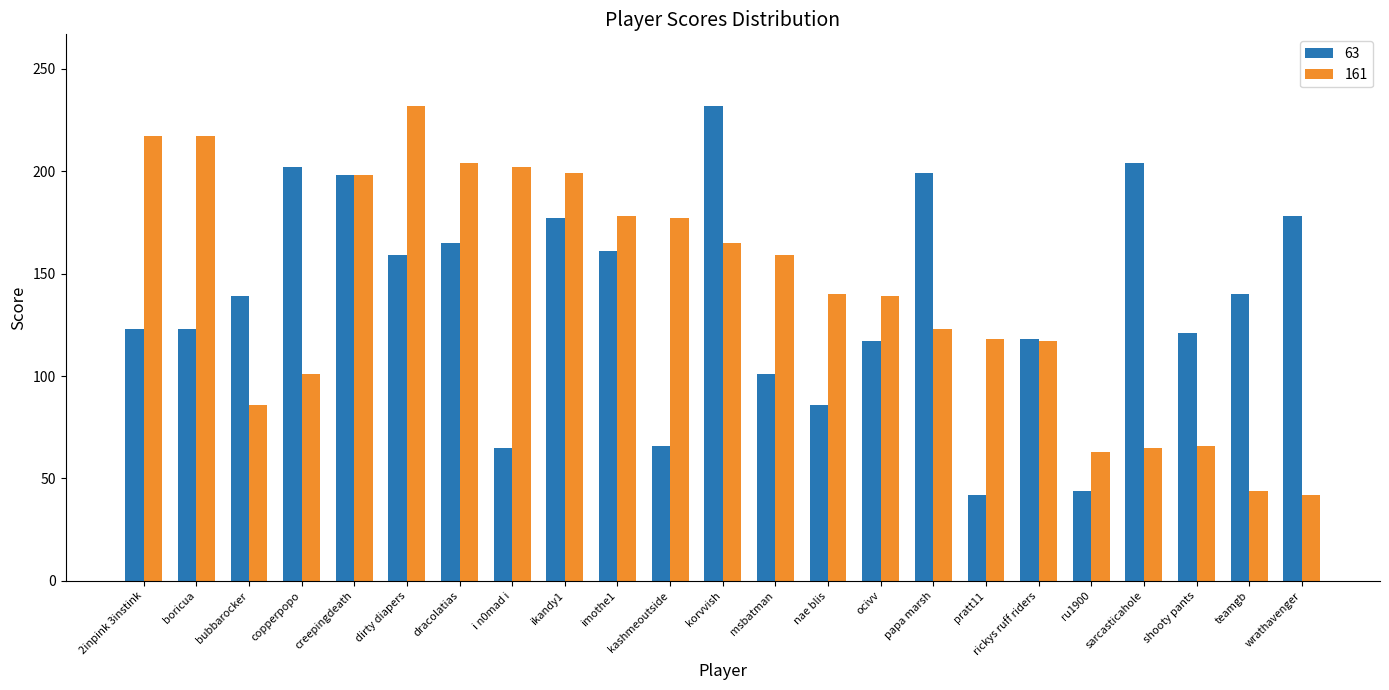

What is the label of the 8th bar from the left?

i n0mad i